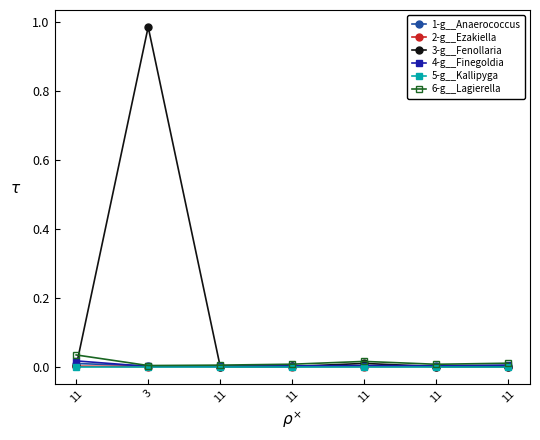

True or false: 5-g__Kallipyga has a value of 0.0 at 3.

True